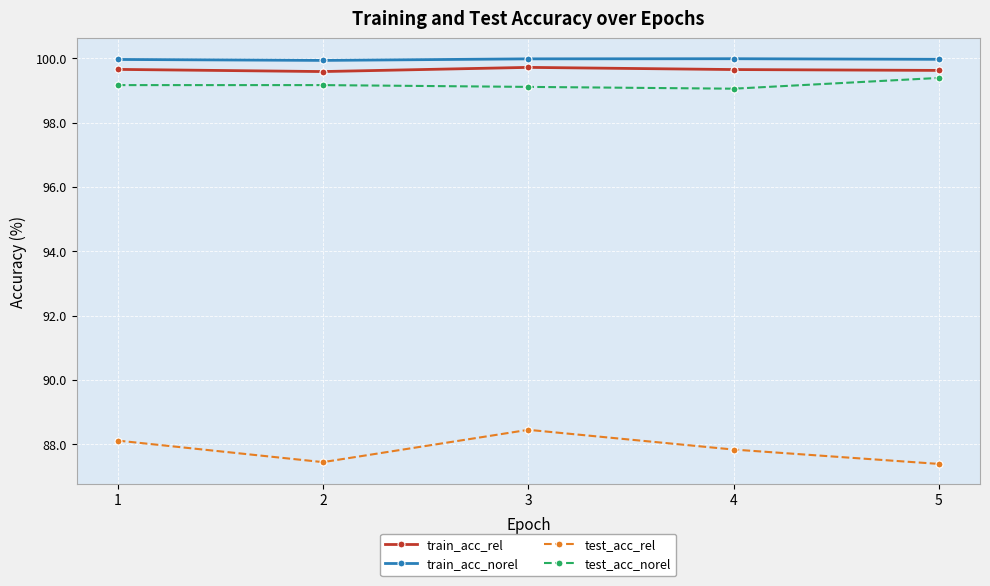

What is the value of the train_acc_rel point at the 1st from the left?

99.7